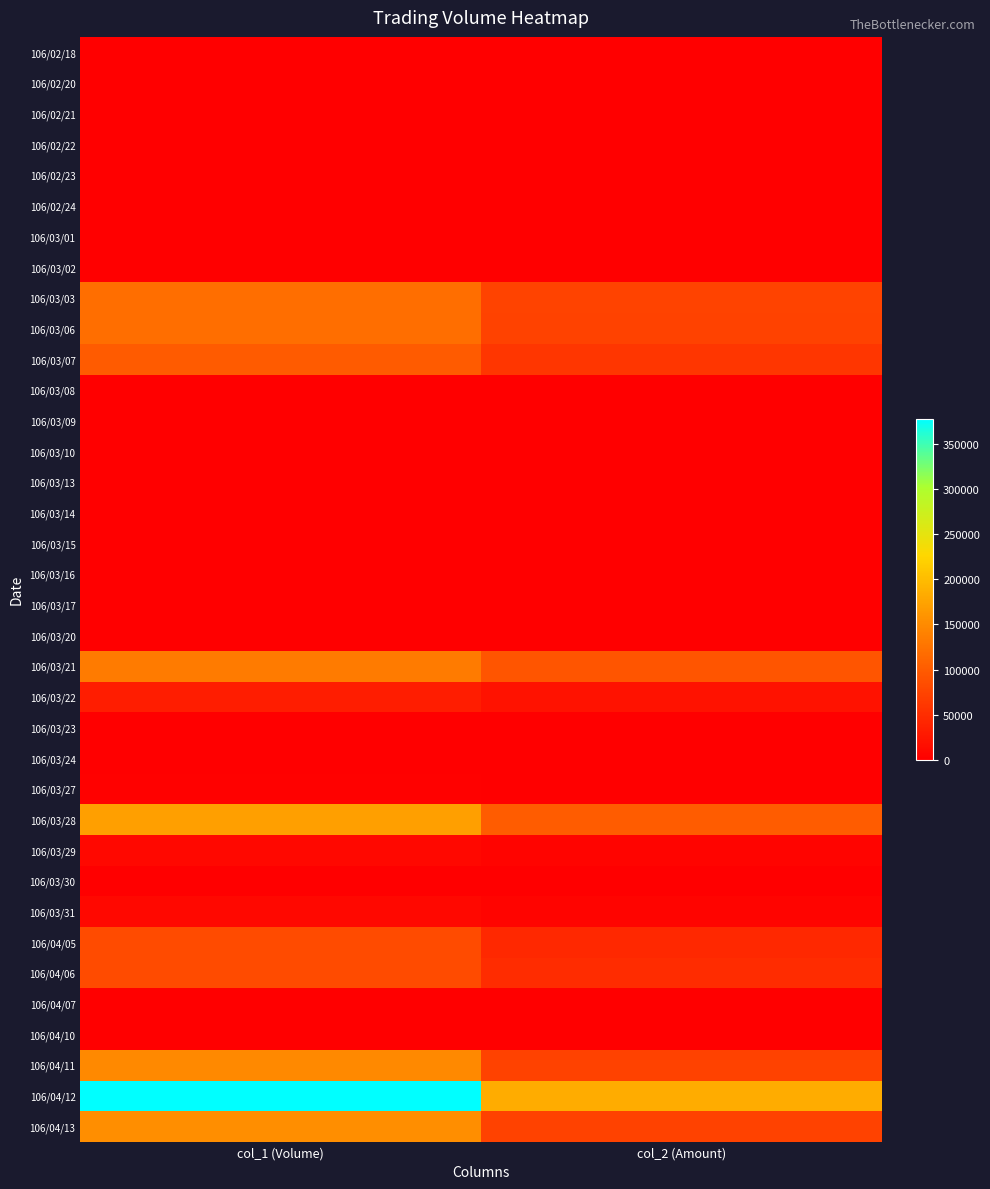

Reading right to left, what are all the values shown in this chart?

106/02/18: col_2 (Amount)=0	col_1 (Volume)=0
106/02/20: col_2 (Amount)=0	col_1 (Volume)=0
106/02/21: col_2 (Amount)=0	col_1 (Volume)=0
106/02/22: col_2 (Amount)=0	col_1 (Volume)=0
106/02/23: col_2 (Amount)=0	col_1 (Volume)=0
106/02/24: col_2 (Amount)=0	col_1 (Volume)=0
106/03/01: col_2 (Amount)=0	col_1 (Volume)=0
106/03/02: col_2 (Amount)=0	col_1 (Volume)=0
106/03/03: col_2 (Amount)=75020	col_1 (Volume)=121000
106/03/06: col_2 (Amount)=72600	col_1 (Volume)=121000
106/03/07: col_2 (Amount)=60000	col_1 (Volume)=100000
106/03/08: col_2 (Amount)=0	col_1 (Volume)=0
106/03/09: col_2 (Amount)=0	col_1 (Volume)=0
106/03/10: col_2 (Amount)=0	col_1 (Volume)=0
106/03/13: col_2 (Amount)=0	col_1 (Volume)=0
106/03/14: col_2 (Amount)=0	col_1 (Volume)=0
106/03/15: col_2 (Amount)=0	col_1 (Volume)=0
106/03/16: col_2 (Amount)=0	col_1 (Volume)=0
106/03/17: col_2 (Amount)=0	col_1 (Volume)=0
106/03/20: col_2 (Amount)=0	col_1 (Volume)=0
106/03/21: col_2 (Amount)=93100	col_1 (Volume)=133000
106/03/22: col_2 (Amount)=20790	col_1 (Volume)=33000
106/03/23: col_2 (Amount)=0	col_1 (Volume)=0
106/03/24: col_2 (Amount)=0	col_1 (Volume)=0
106/03/27: col_2 (Amount)=1280	col_1 (Volume)=2000
106/03/28: col_2 (Amount)=100850	col_1 (Volume)=170000
106/03/29: col_2 (Amount)=5500	col_1 (Volume)=10000
106/03/30: col_2 (Amount)=0	col_1 (Volume)=0
106/03/31: col_2 (Amount)=5300	col_1 (Volume)=10000
106/04/05: col_2 (Amount)=44520	col_1 (Volume)=84000
106/04/06: col_2 (Amount)=49560	col_1 (Volume)=84000
106/04/07: col_2 (Amount)=610	col_1 (Volume)=1000
106/04/10: col_2 (Amount)=0	col_1 (Volume)=0
106/04/11: col_2 (Amount)=73010	col_1 (Volume)=149000
106/04/12: col_2 (Amount)=184530	col_1 (Volume)=378000
106/04/13: col_2 (Amount)=73030	col_1 (Volume)=155000